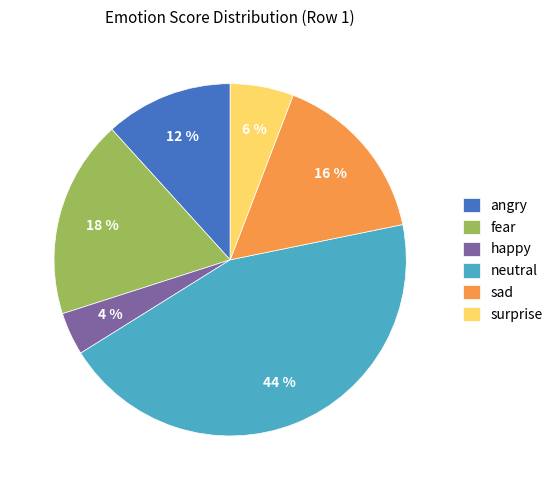

Combined, do surprise and angry account for over 50%?

No